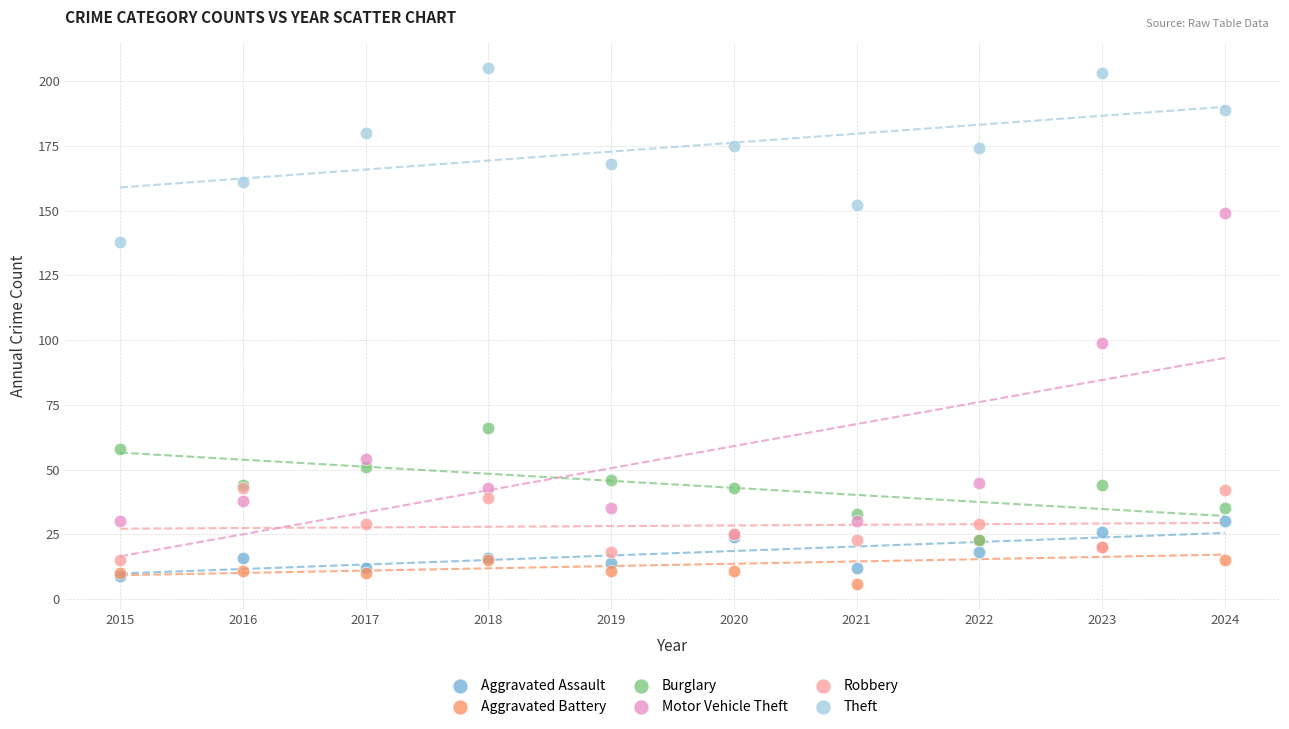

Across all series, what Y value is closest to 105?

99